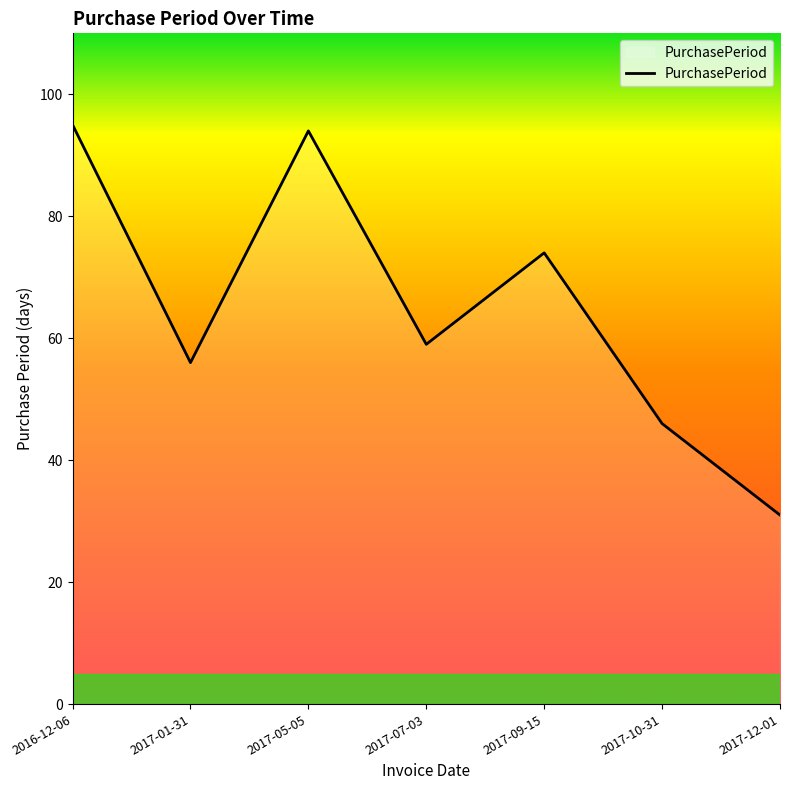

Where is the first local maximum?

2017-05-05